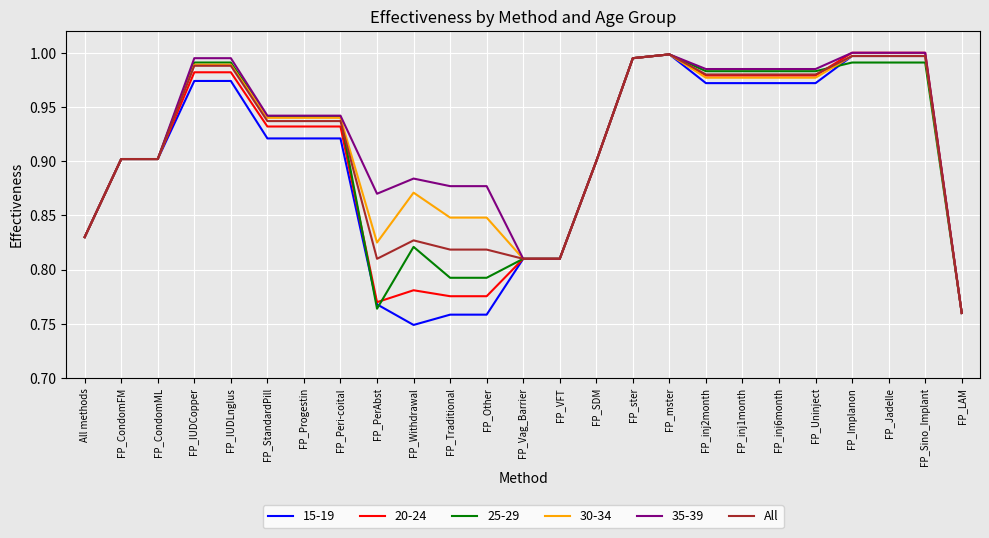

What position from the left is FP_inj6month?

20